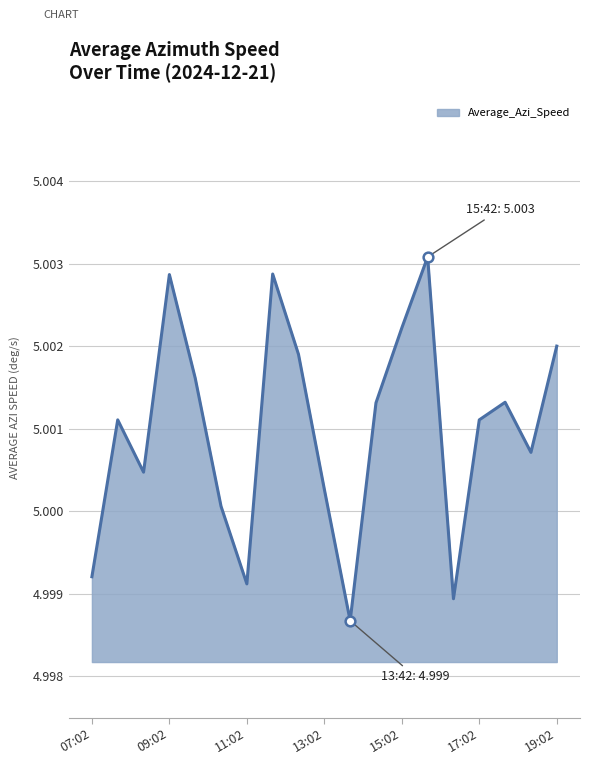

Is this an area chart (filled region under the line)?

Yes